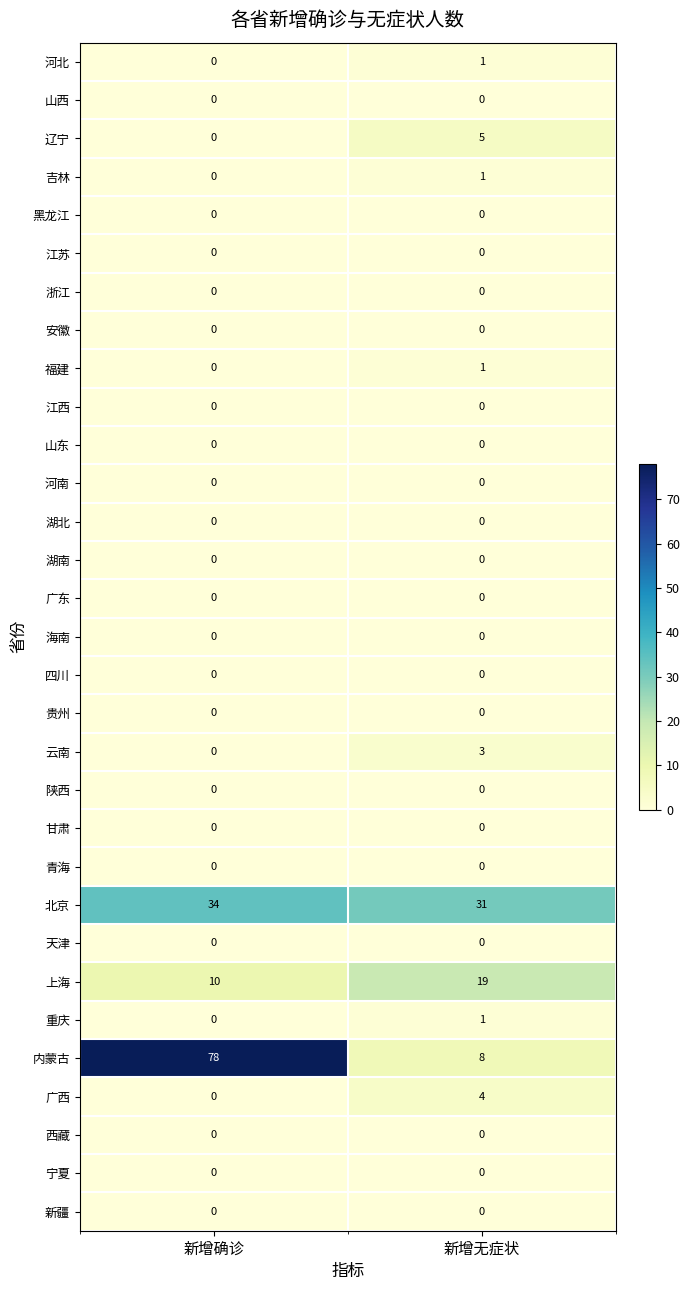

Which label corresponds to the largest value in the chart?

新增确诊